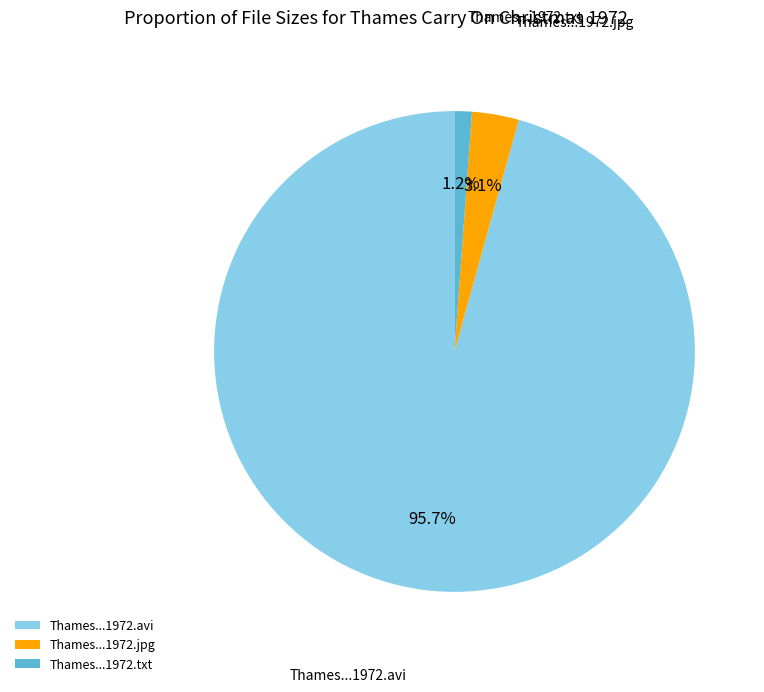

Is there any slice that represents more than half of the pie?

Yes